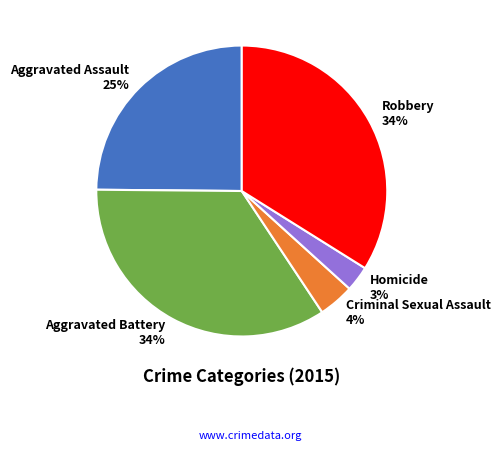

Which slice is the smallest?

Homicide